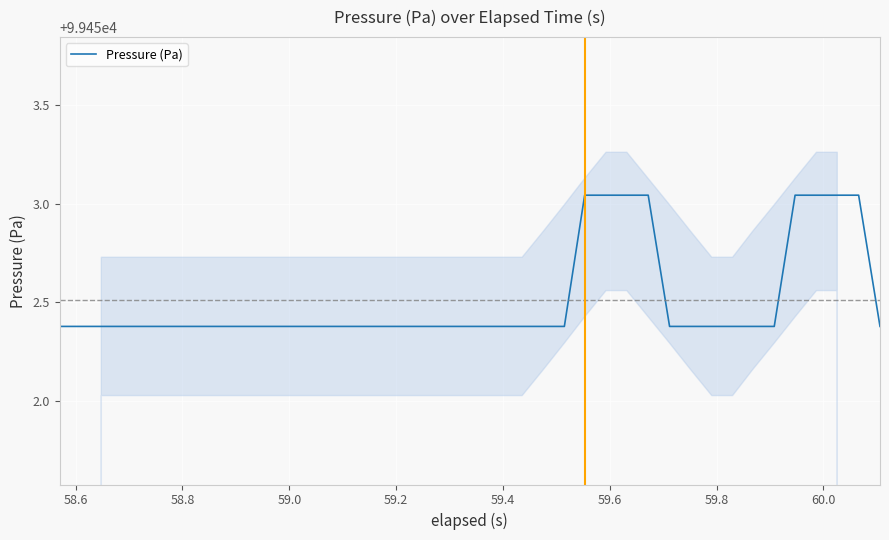

What is the lowest value of the Pressure (Pa) series?

99452.4